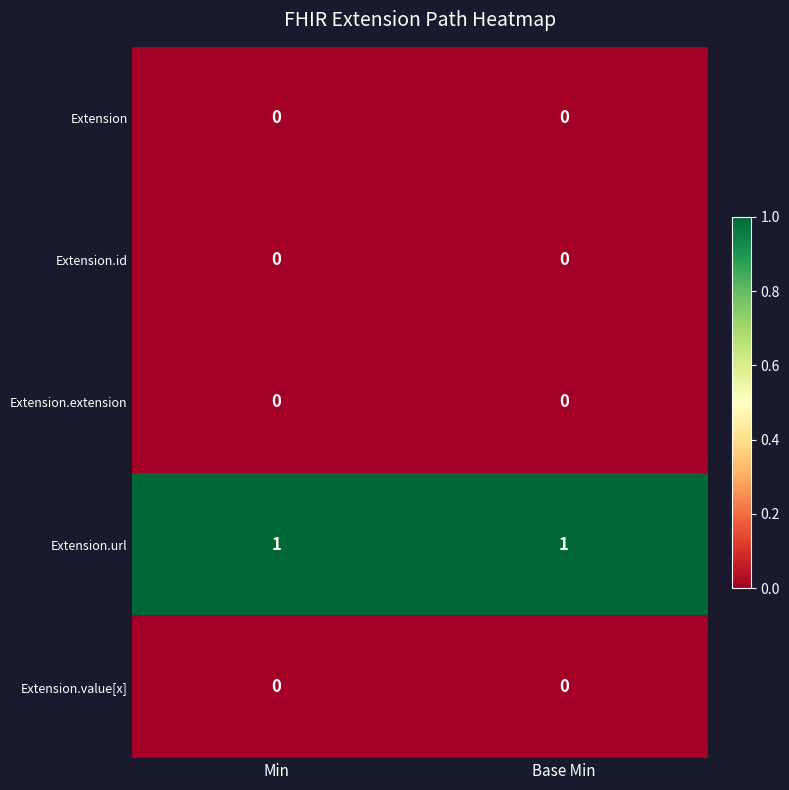

The Extension.url series shows 1 at Base Min. True or false?

True